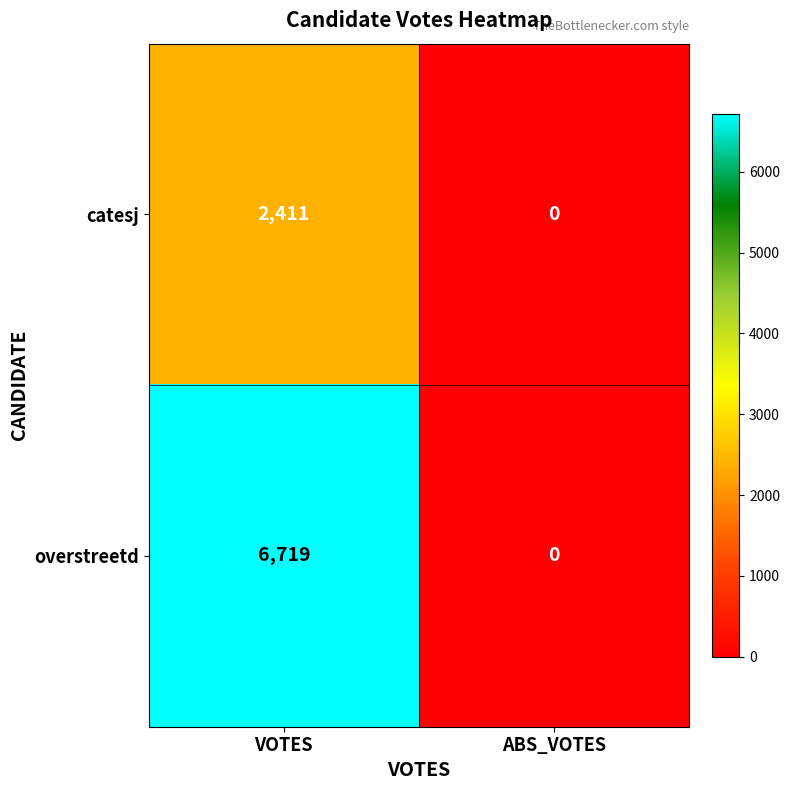

How many values in the overstreetd series are below 6719?

1